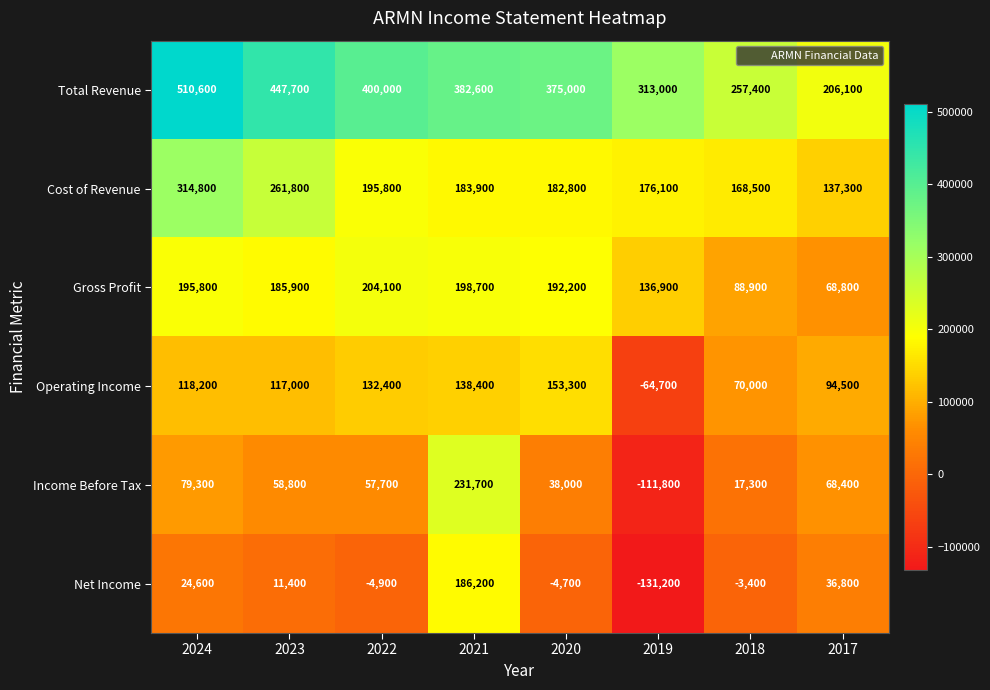

The value of Income Before Tax at 2017 is 68400. True or false?

True